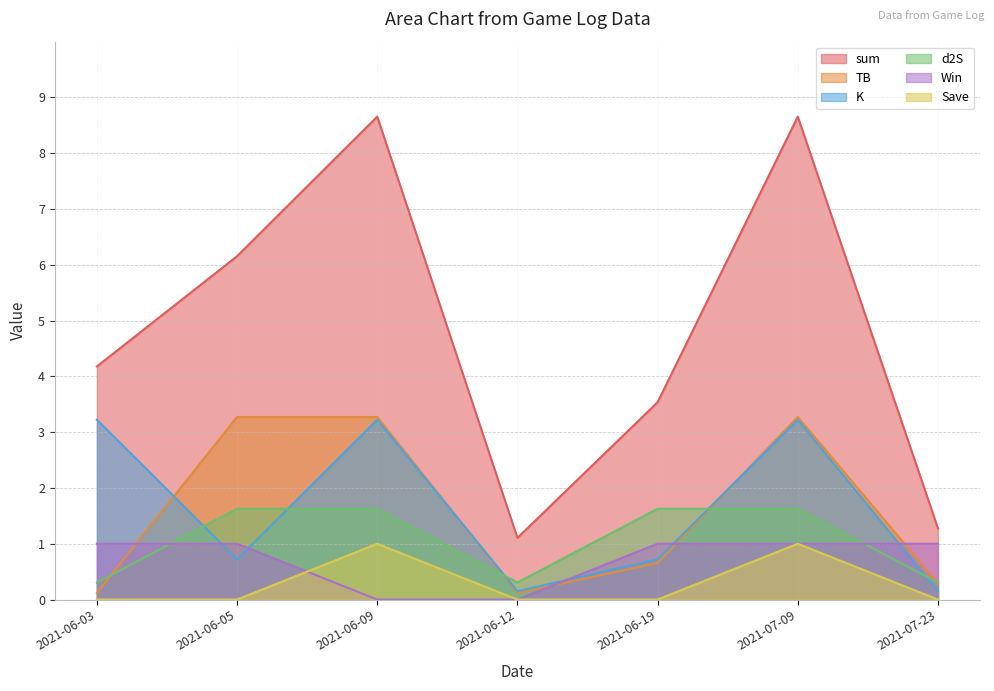

What is the average value of the K series?

1.6